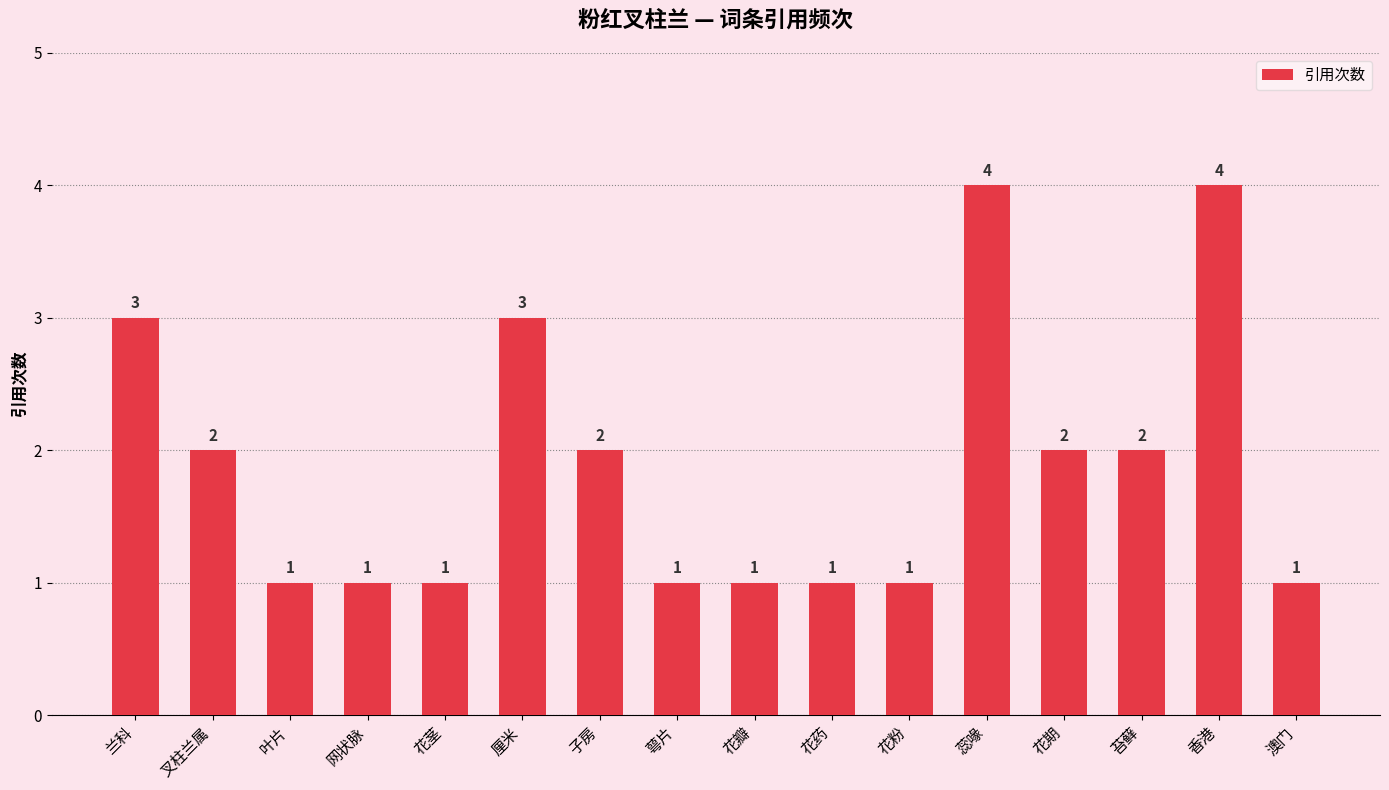

What is the difference between the values at 香港 and 花瓣?

3